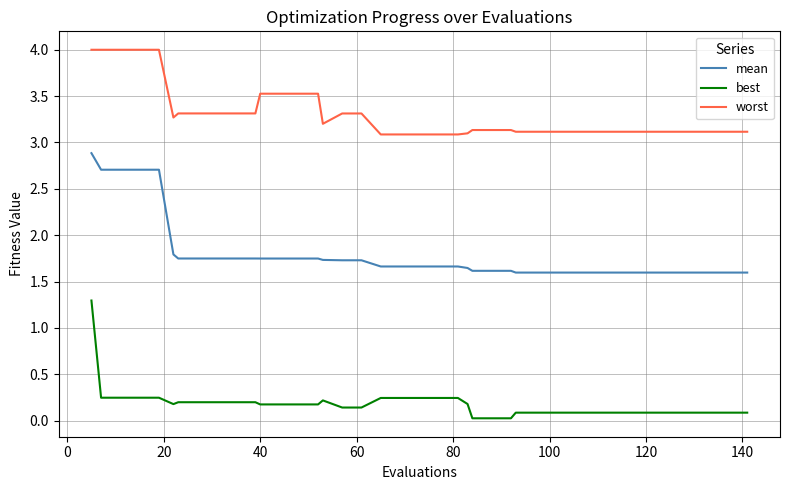

What is the lowest value of the worst series?

3.1